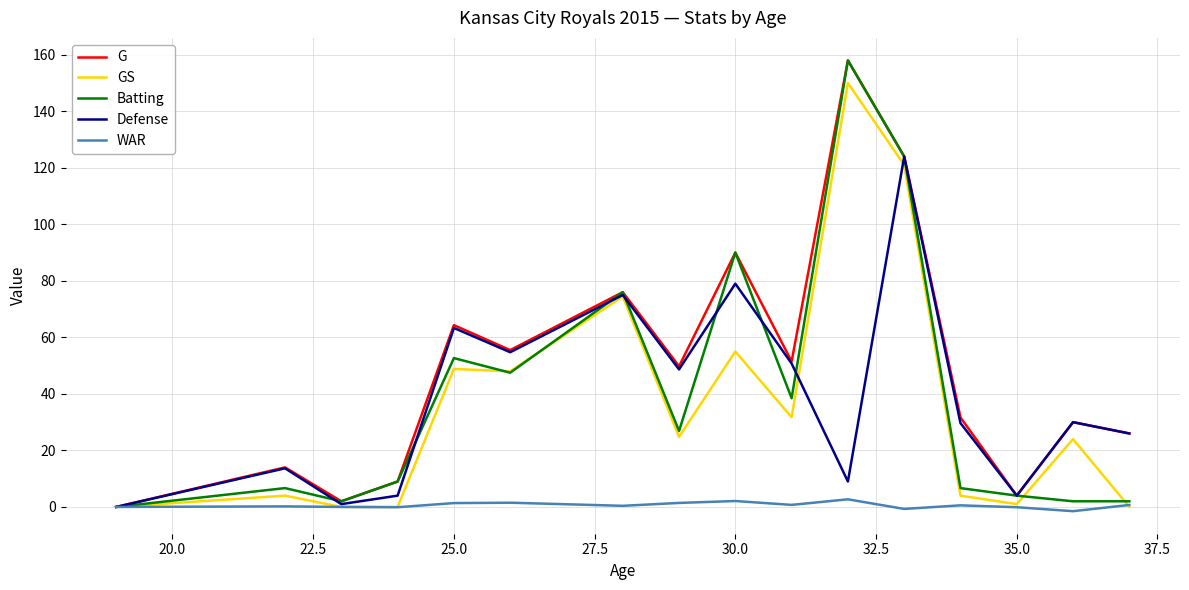

What is the greatest value displayed?

158.0